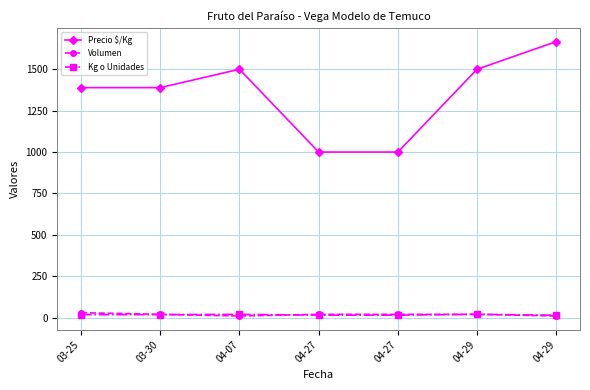

Is this an area chart (filled region under the line)?

No